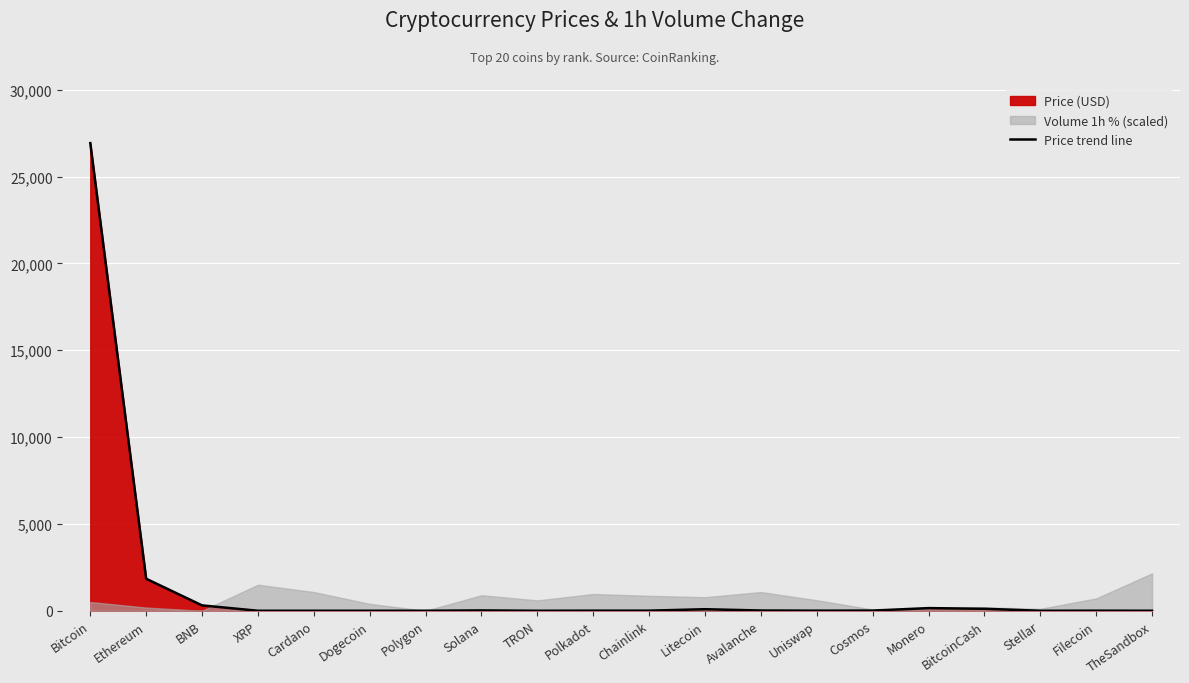

At which category does the data reach its first local peak?

Solana